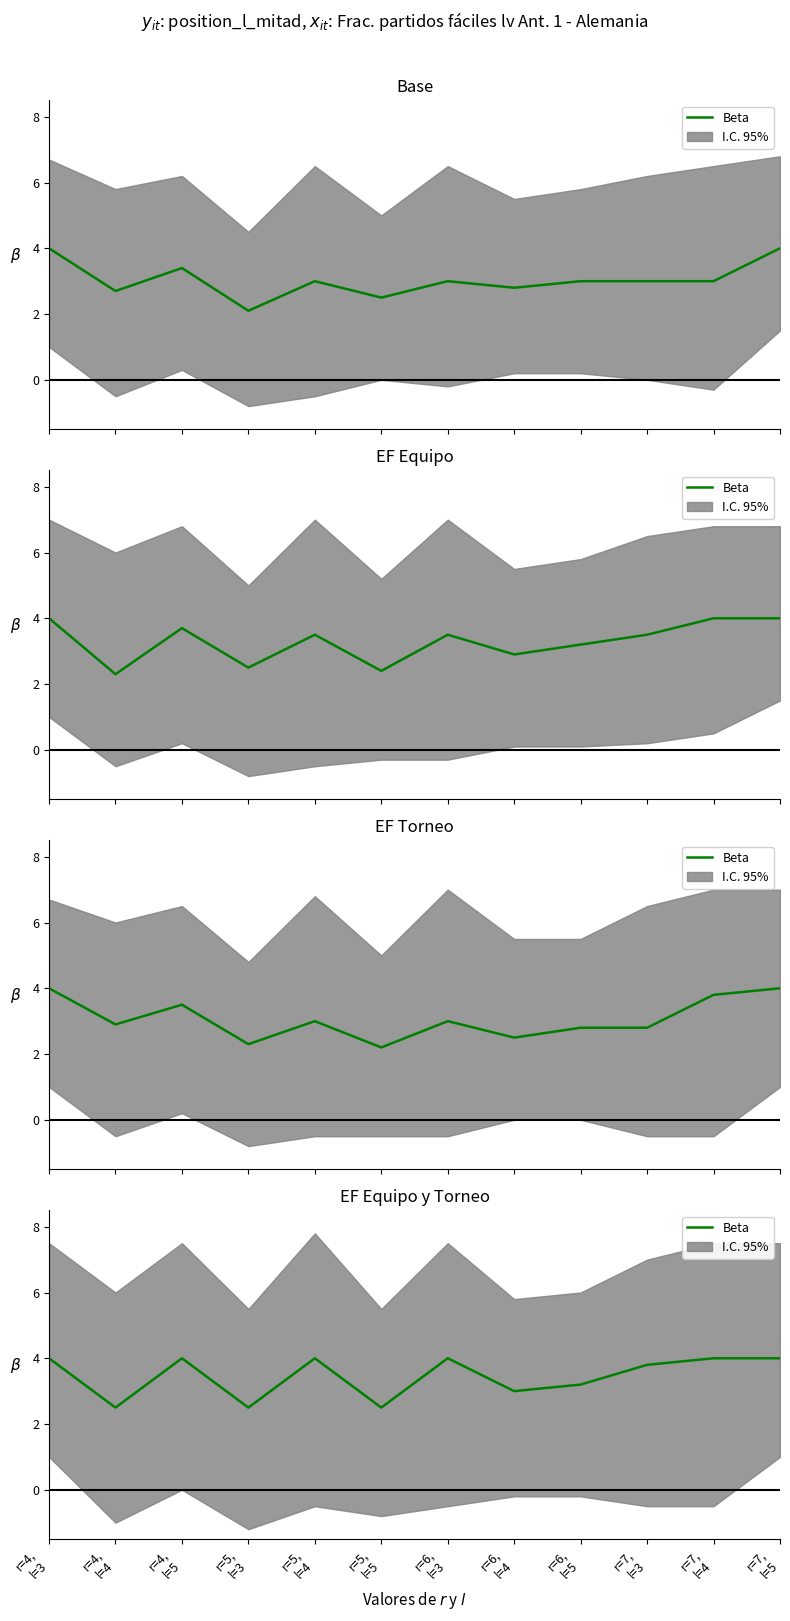

The chart shows a value of 2.5 at r=4,
l=4. True or false?

True